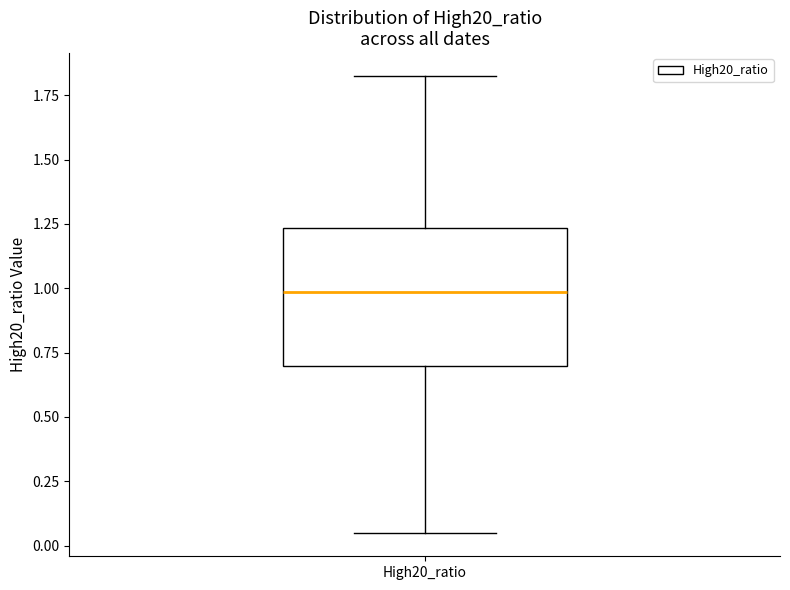

Transcribe this box plot: give where the median line is, the range the box spans, and where the two whiskers end, as read against the y-axis. The values are not printed on the chart, so give them approximately, as read against the axis.

median 1.00, box 0.70 to 1.25, whiskers 0.05 to 1.80